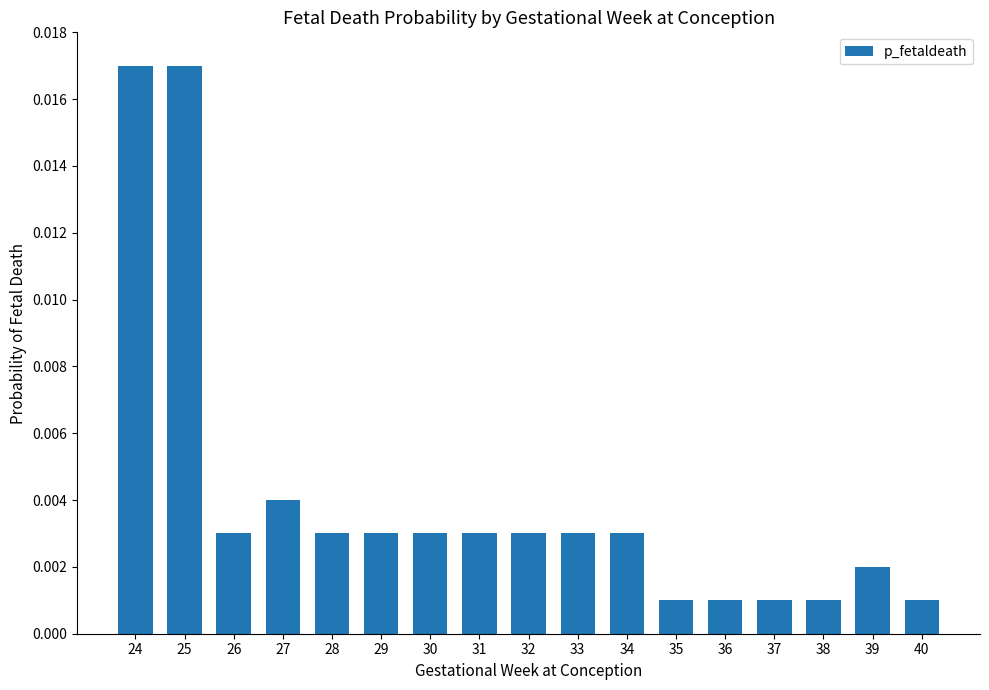

Which has a higher value, 39 or 32?

32